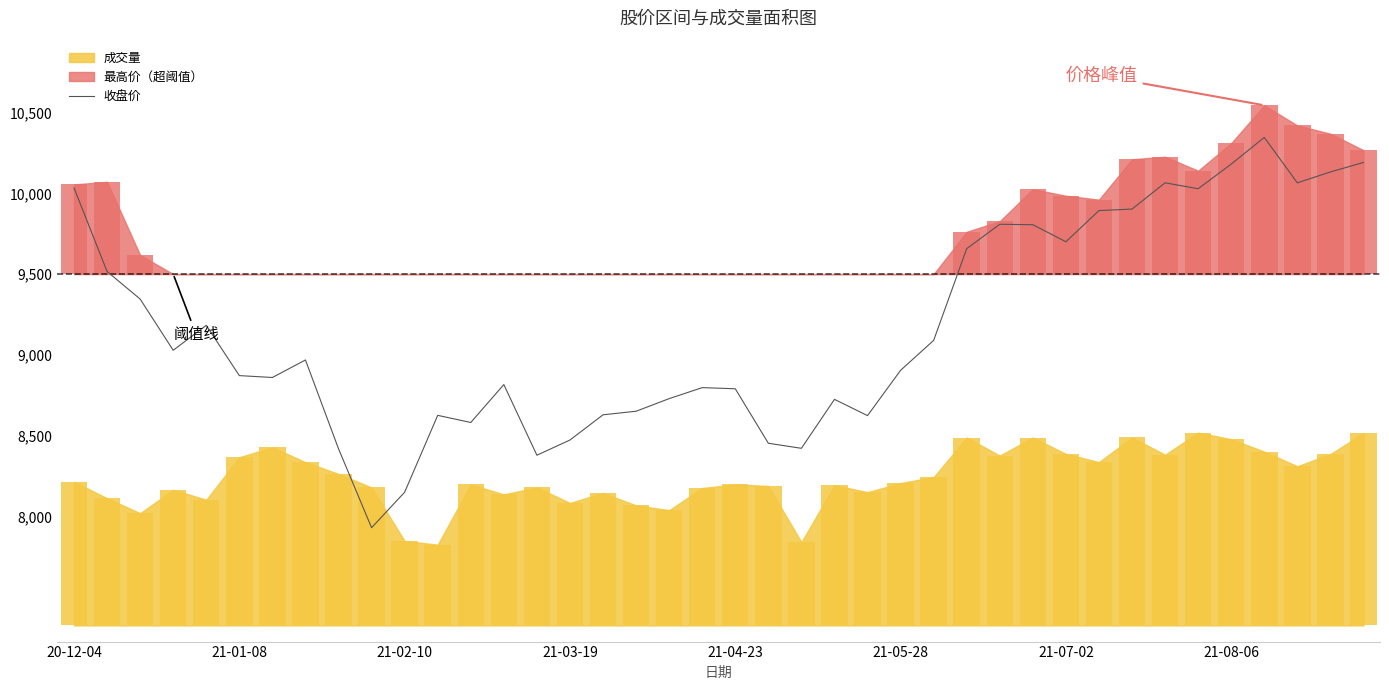

What is the sum of the values at 37 and 29?

19870.4